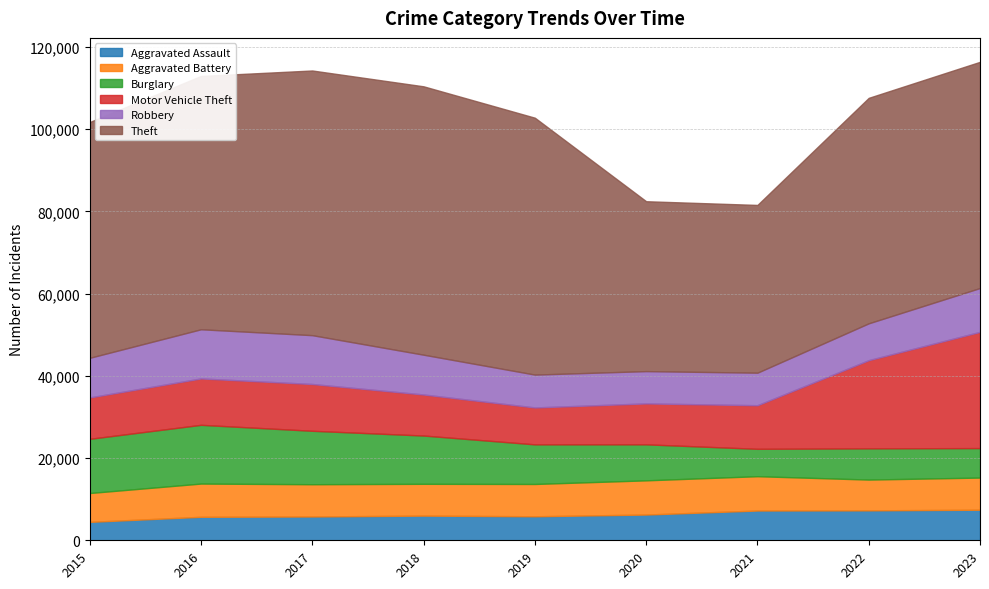

What is the minimum value shown in the chart?

4480